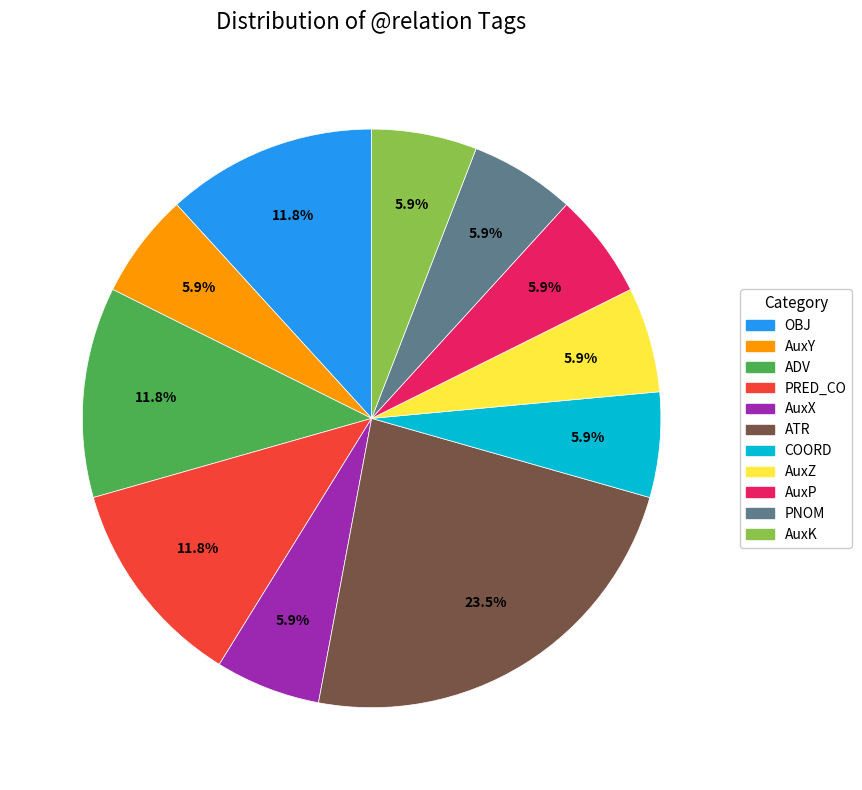

Count the number of slices in the pie.

11